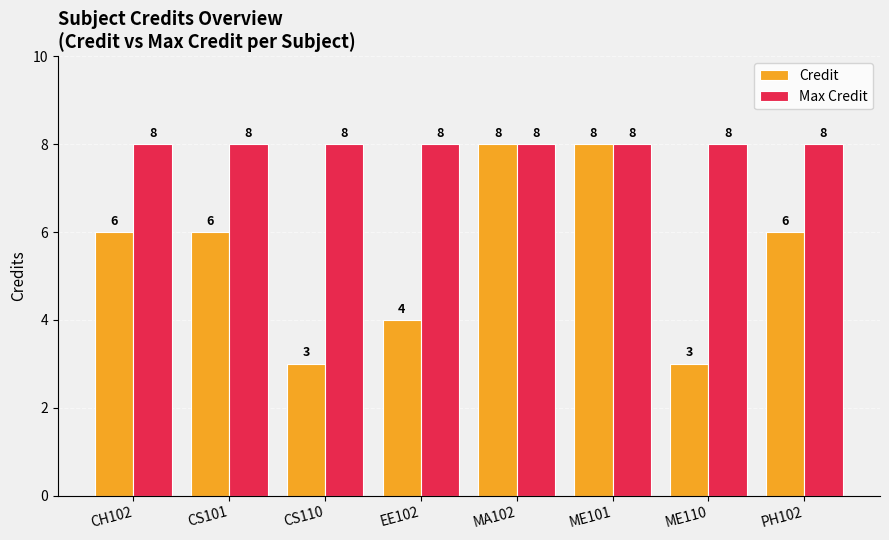

Are the bars grouped side by side (vs. stacked)?

Yes